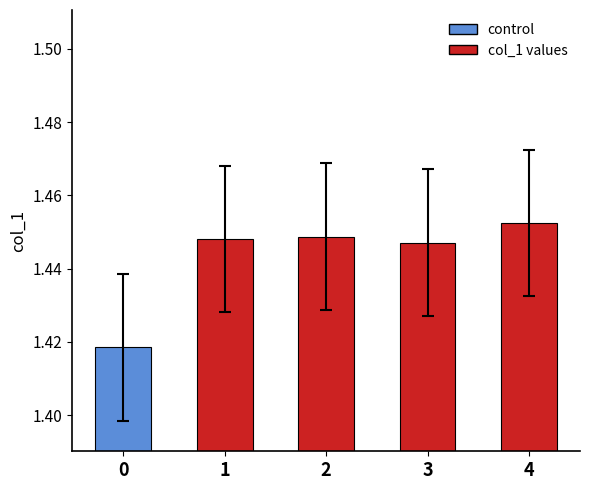

Approximately how many times larger is the value at 2 compared to 3?

1.0